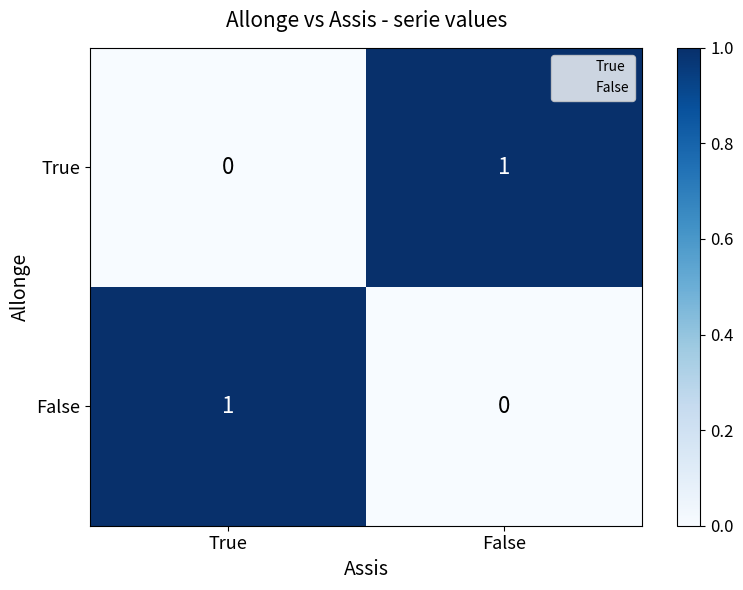

What is the spread (max minus min) of values at False?

1